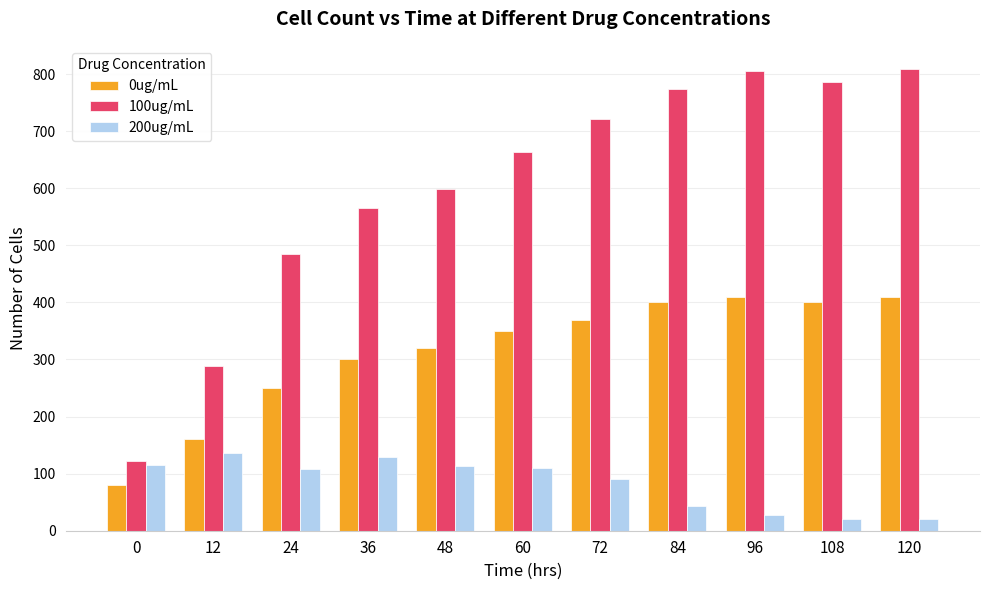

Does the chart contain stacked bars?

No